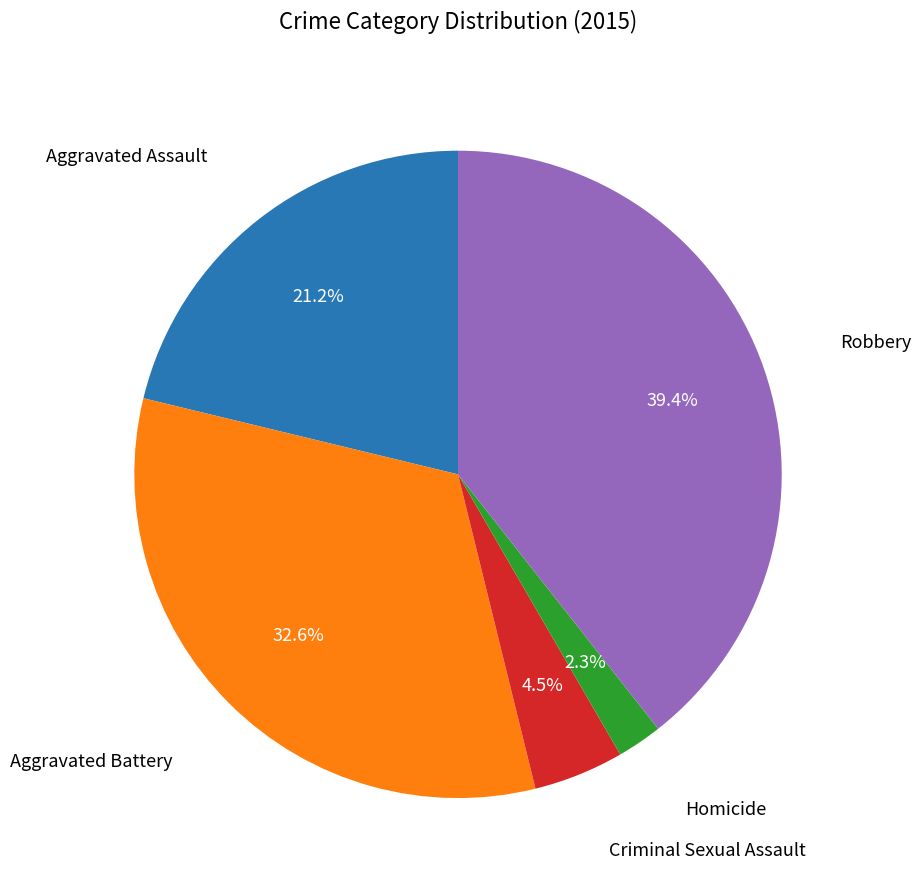

Is there a majority slice in this chart?

No